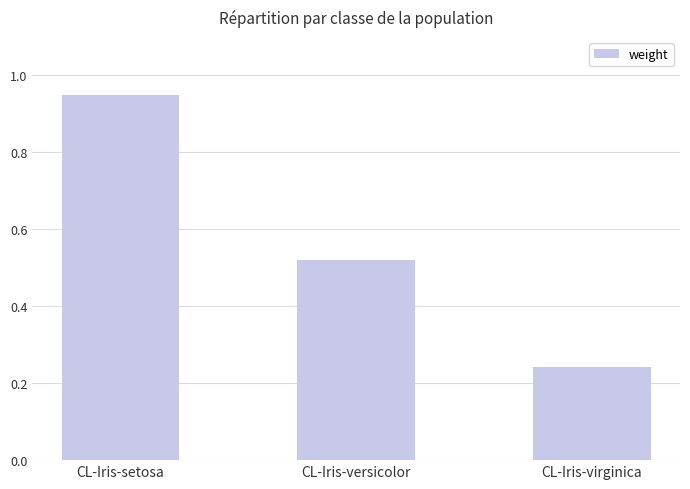

At which category does the chart reach its peak across all series?

CL-Iris-setosa